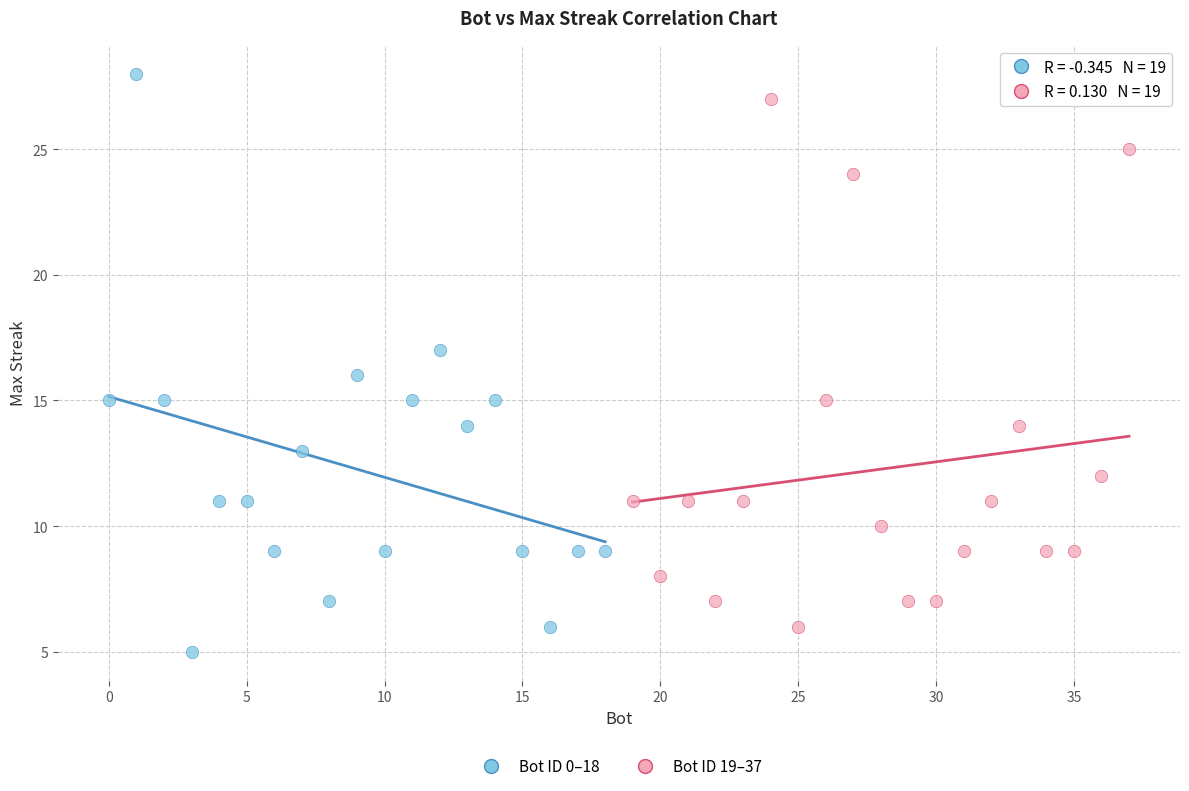

Which series has the largest Y range (max minus min)?

Bot ID 0–18